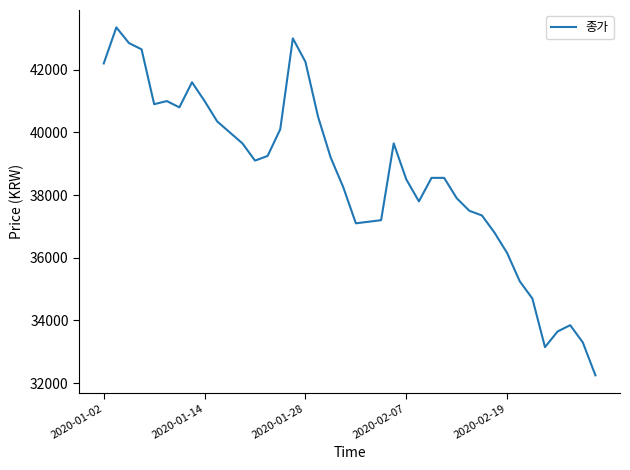

What is the maximum value shown in the chart?

43350